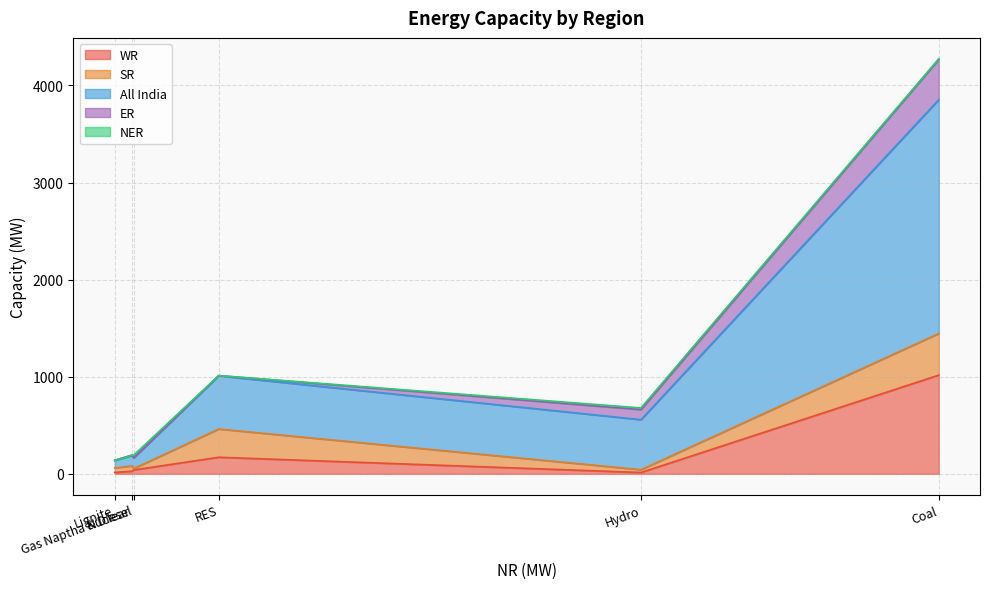

What is the maximum value for WR?

1017